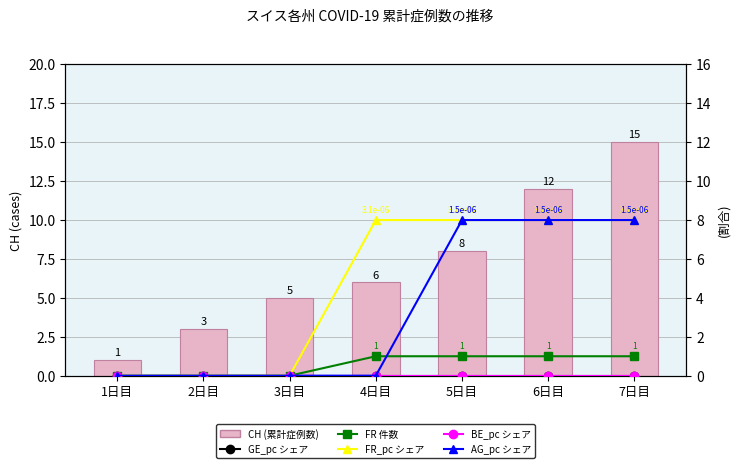

The value of FR 件数 at 4日目 is 0. True or false?

False